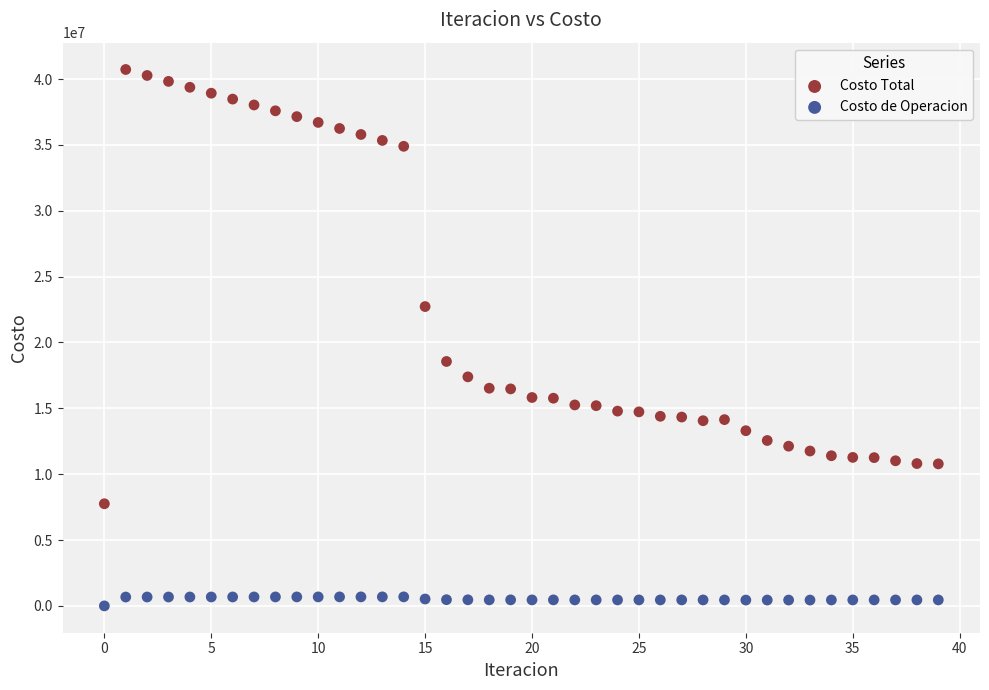

Which series has the widest spread of Y values?

Costo Total